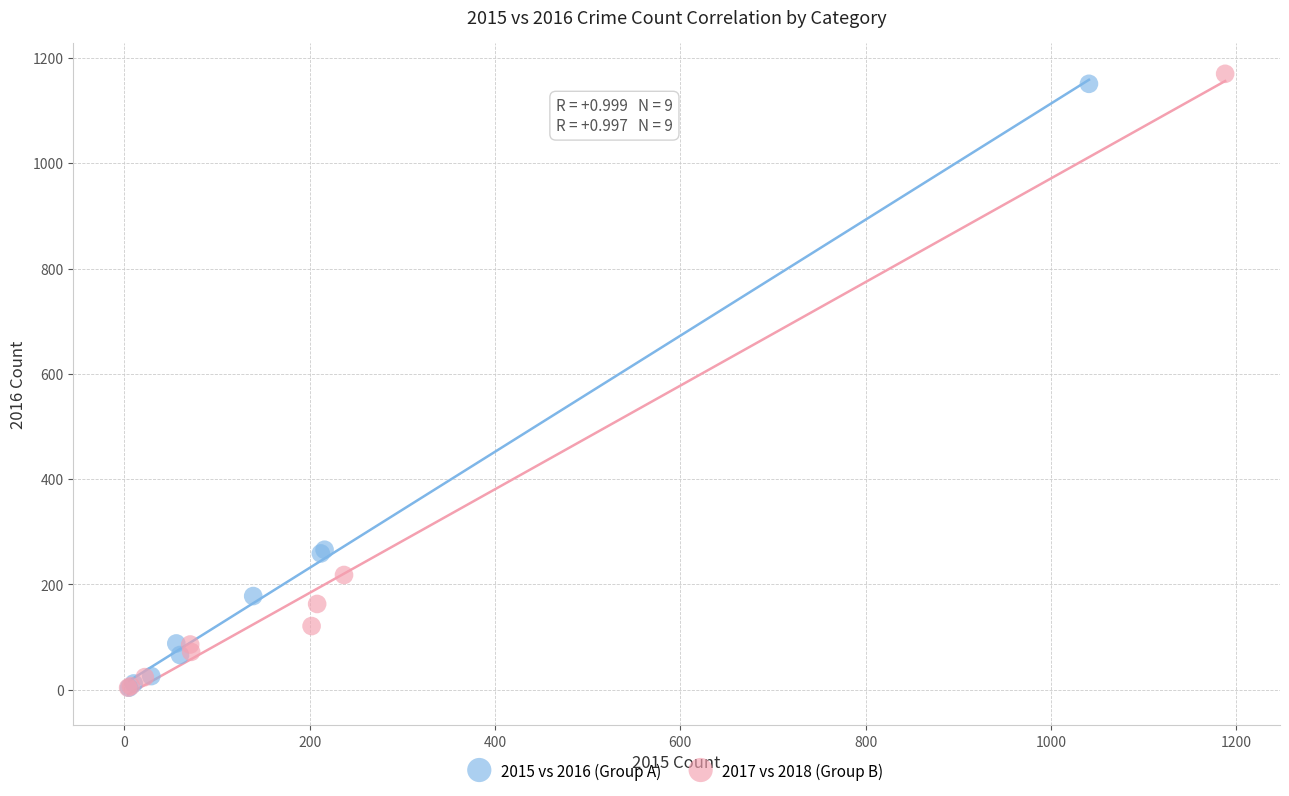

Which series has the largest Y range (max minus min)?

2017 vs 2018 (Group B)